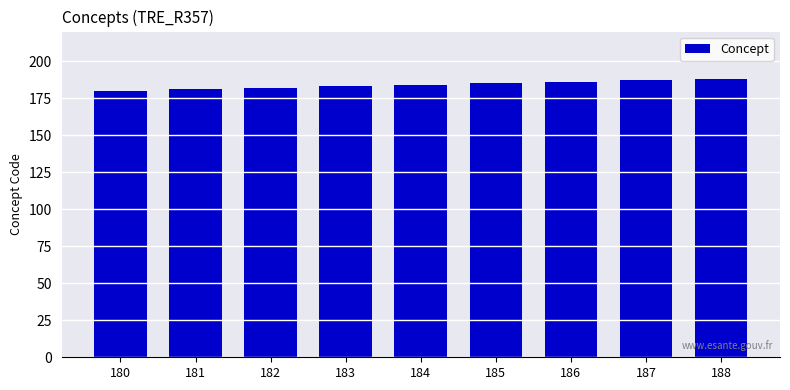

How many values are below 184?

4